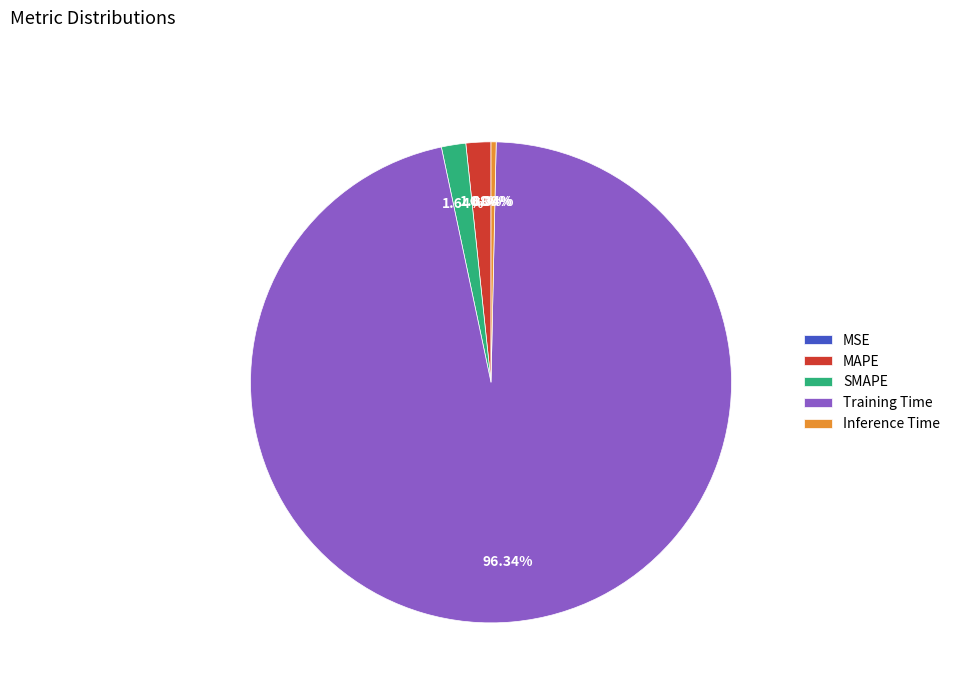

Which slice is the largest?

Training Time